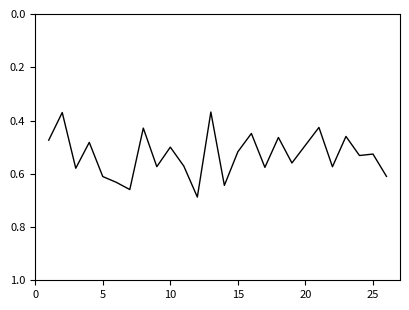

How many lines are shown in the chart?

1